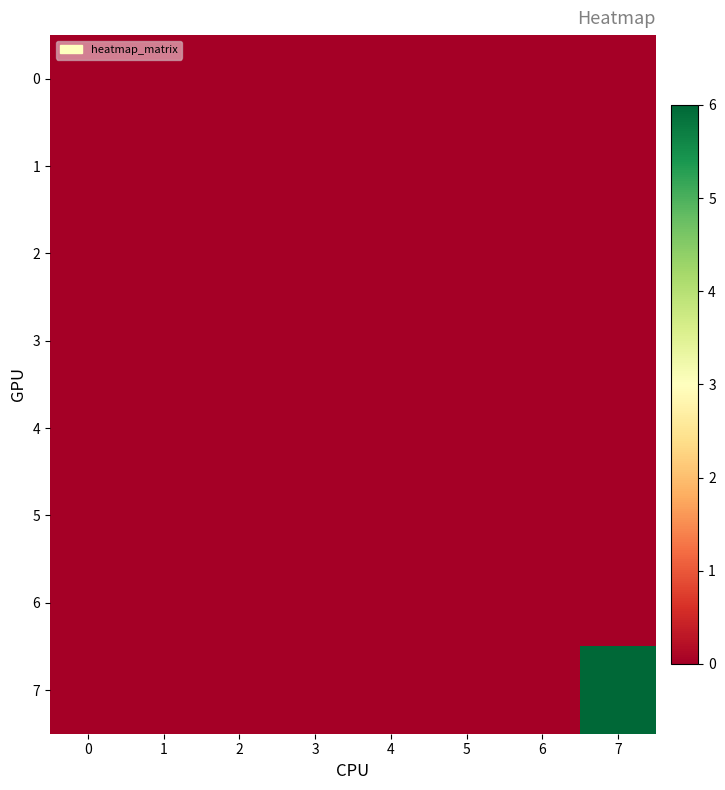

Reading right to left, extract all data points from this chart.

0: 7=0	6=0	5=0	4=0	3=0	2=0	1=0	0=0
1: 7=0	6=0	5=0	4=0	3=0	2=0	1=0	0=0
2: 7=0	6=0	5=0	4=0	3=0	2=0	1=0	0=0
3: 7=0	6=0	5=0	4=0	3=0	2=0	1=0	0=0
4: 7=0	6=0	5=0	4=0	3=0	2=0	1=0	0=0
5: 7=0	6=0	5=0	4=0	3=0	2=0	1=0	0=0
6: 7=0	6=0	5=0	4=0	3=0	2=0	1=0	0=0
7: 7=6	6=0	5=0	4=0	3=0	2=0	1=0	0=0